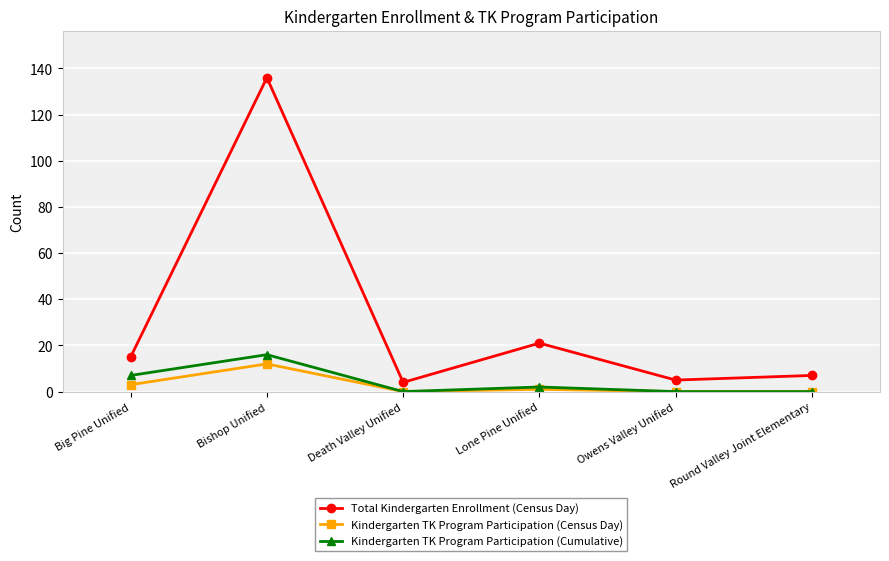

How many lines are shown in the chart?

3